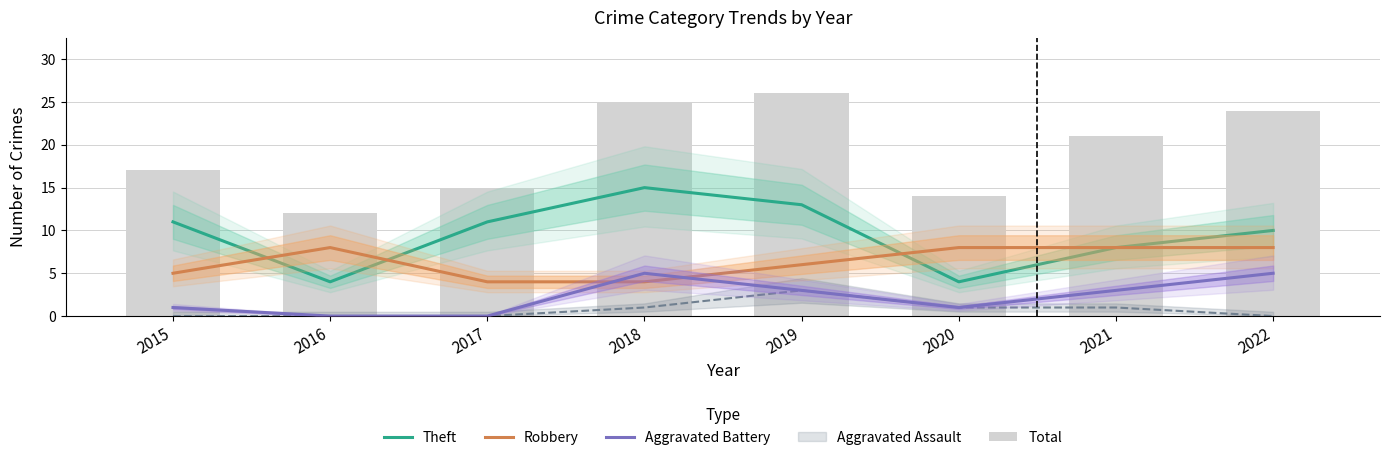

Reading left to right, what are all the values shown in this chart?

Theft: 2015=11	2016=4	2017=11	2018=15	2019=13	2020=4	2021=8	2022=10
Robbery: 2015=5	2016=8	2017=4	2018=4	2019=6	2020=8	2021=8	2022=8
Aggravated Battery: 2015=1	2016=0	2017=0	2018=5	2019=3	2020=1	2021=3	2022=5
Total: 2015=17	2016=12	2017=15	2018=25	2019=26	2020=14	2021=21	2022=24